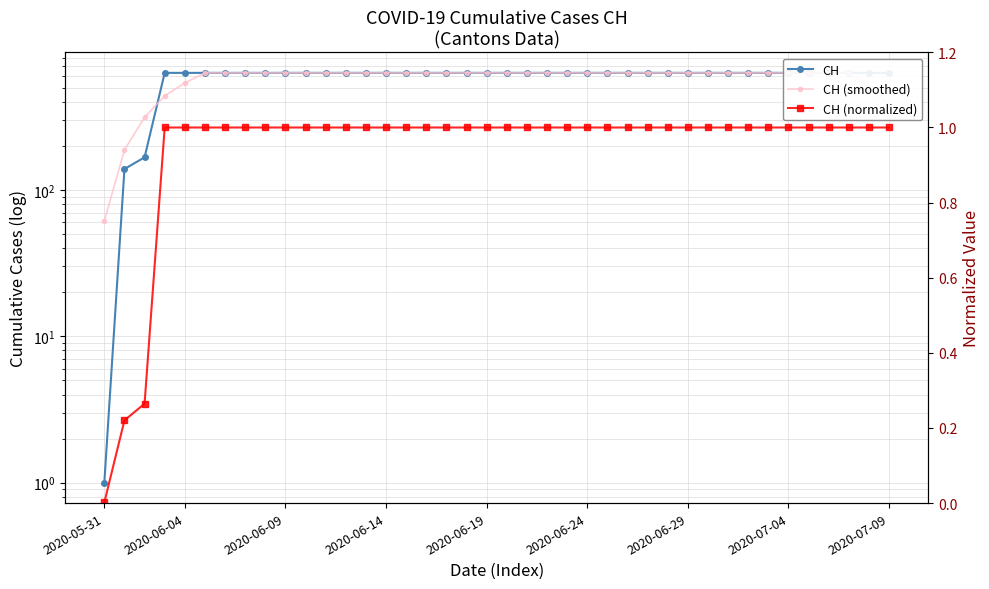

How many series are shown in this chart?

3